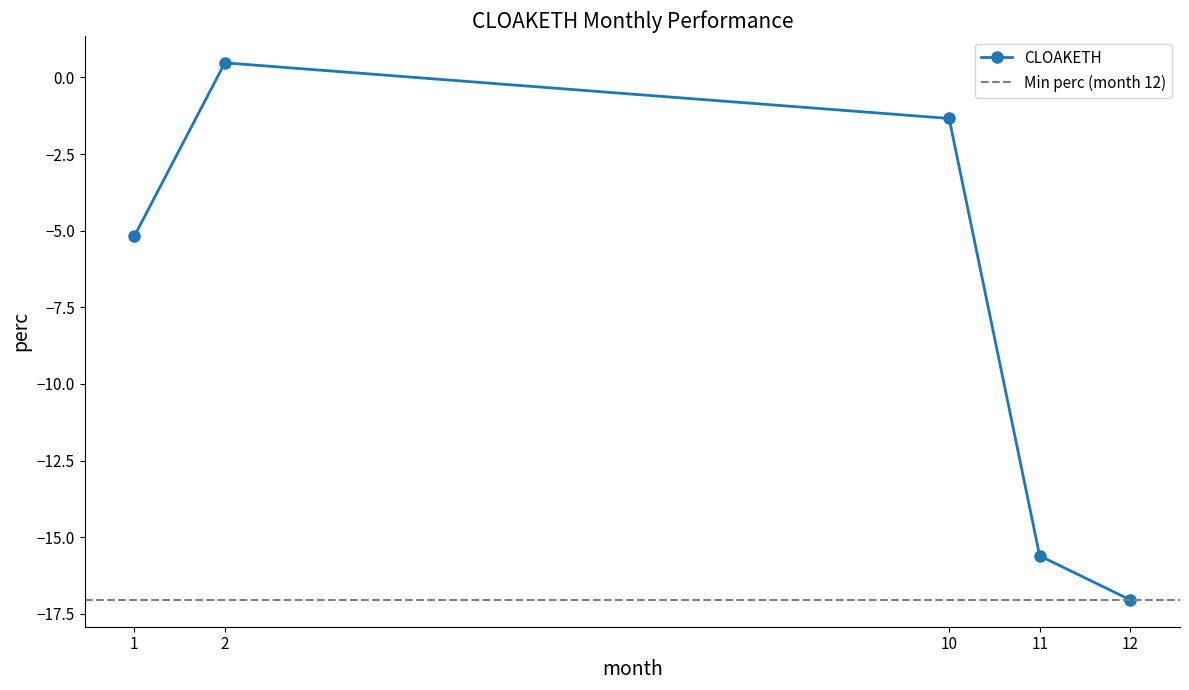

Count the number of data series in this chart.

1